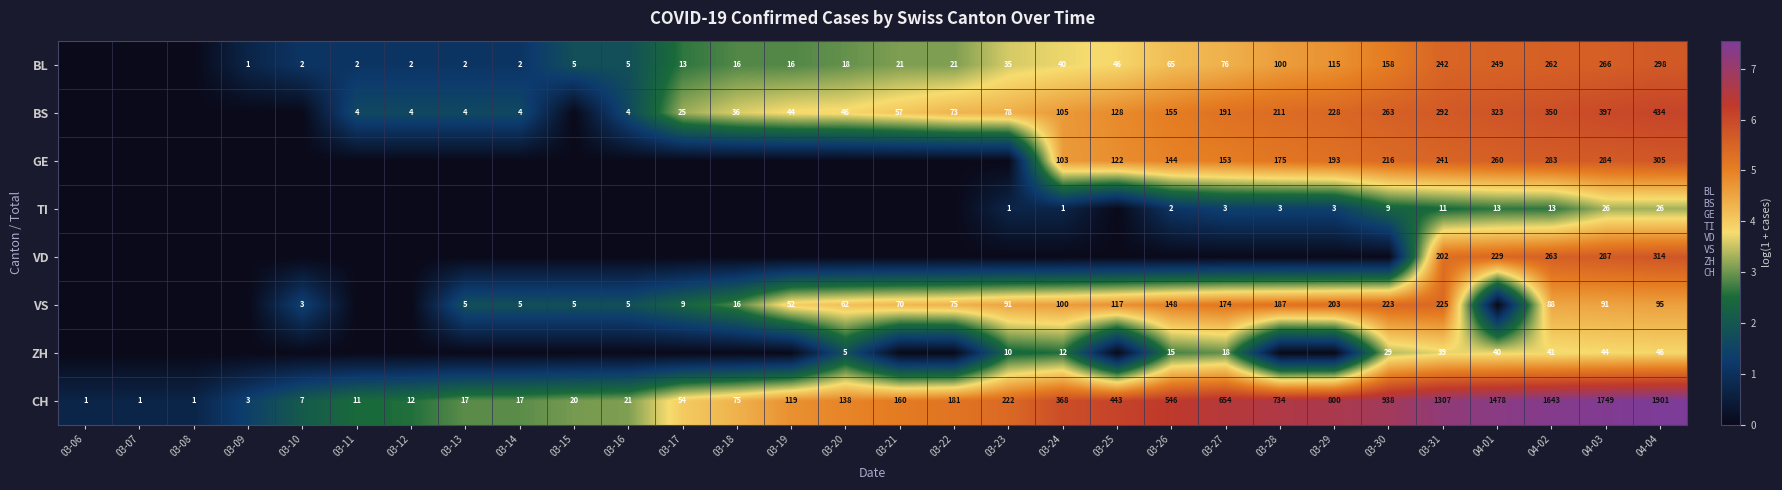

The GE series shows 363 at 04-01. True or false?

False